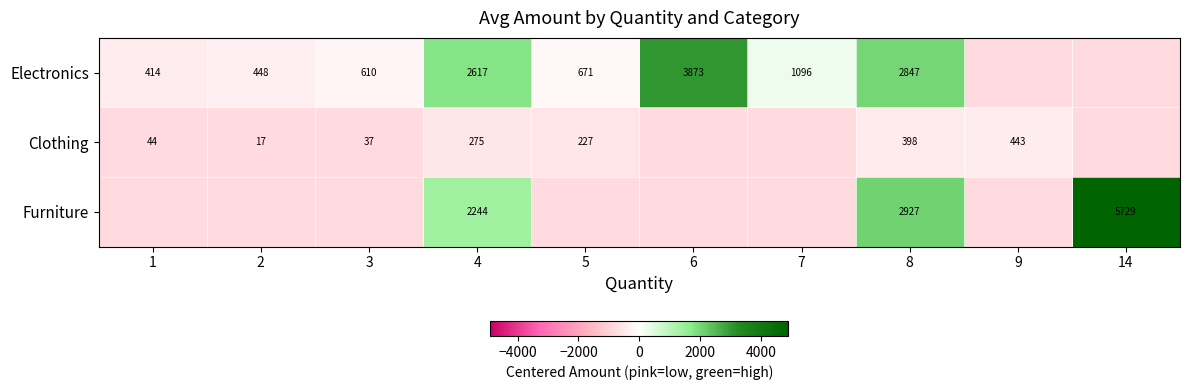

Is the value of Electronics at 1 greater than the value of Clothing at 8?

Yes